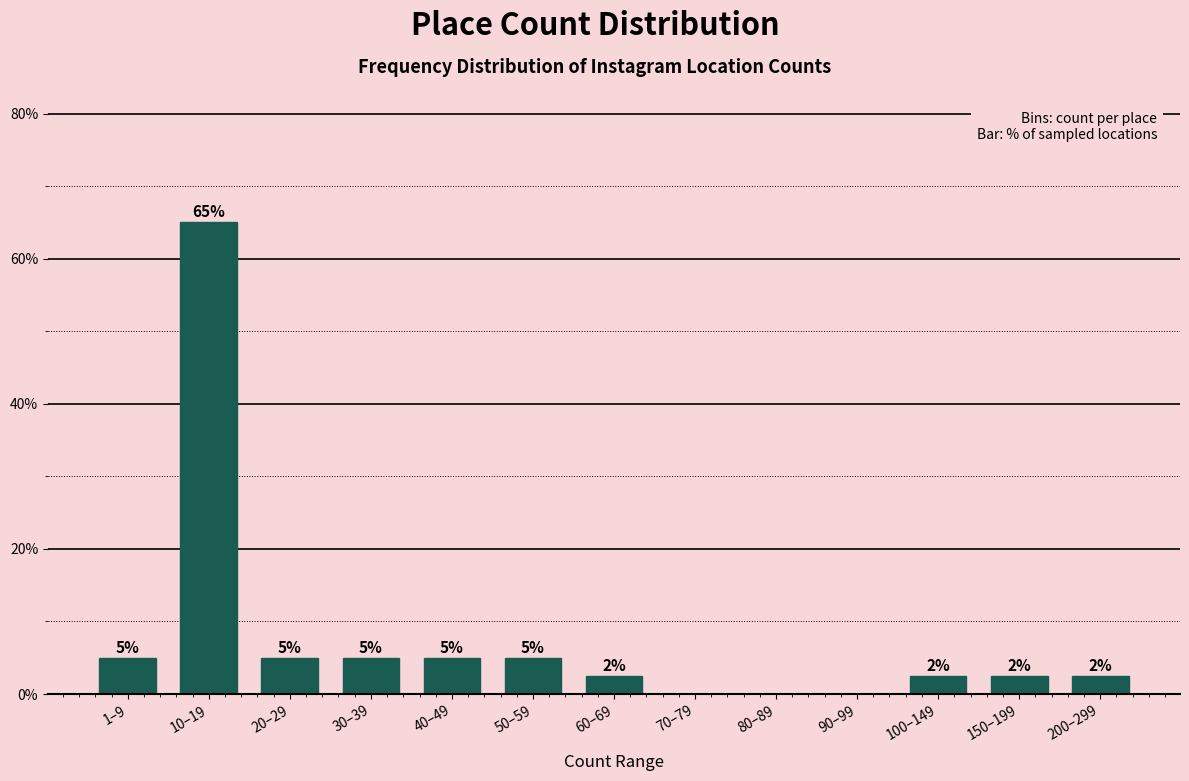

True or false: the data shows 44.6 at 10–19.

False